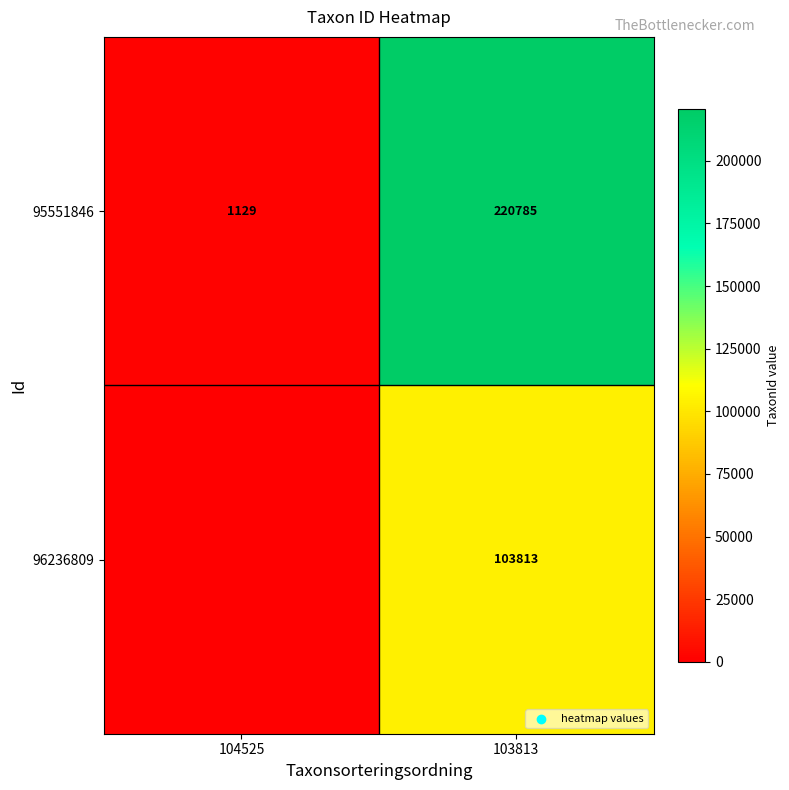

The 96236809 series shows 45178 at 103813. True or false?

False